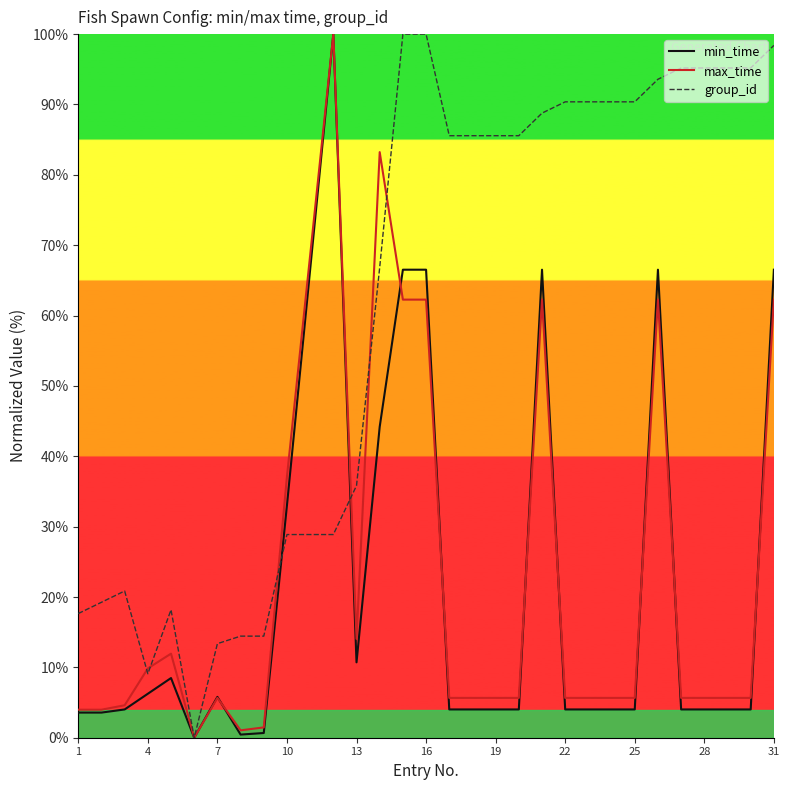

Which series has the largest total across all categories?

group_id